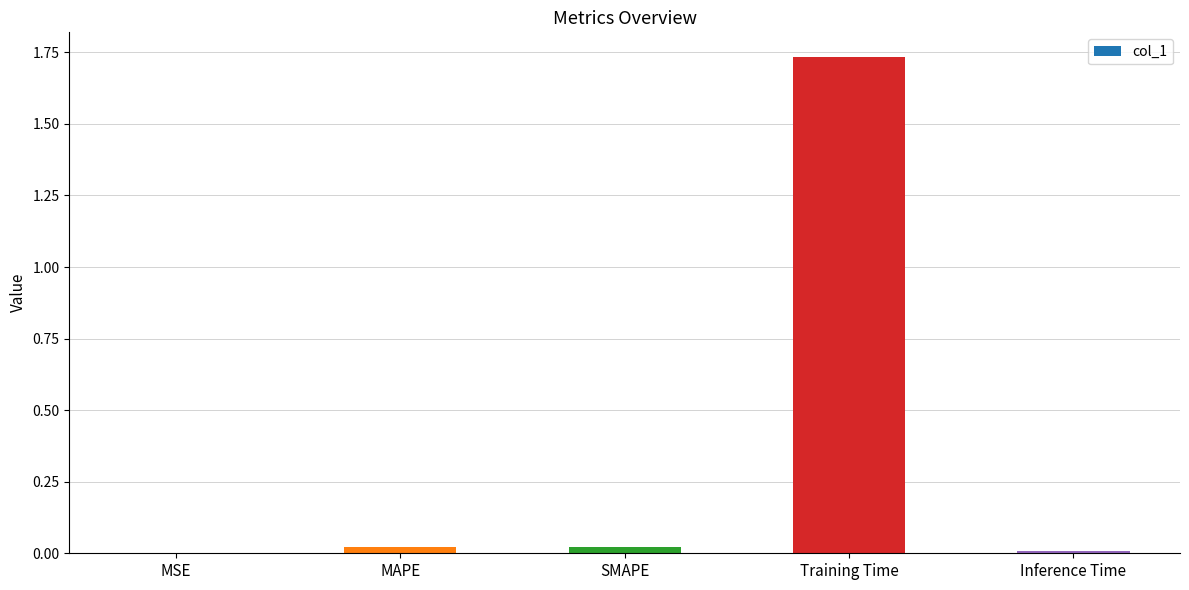

At which category does the chart reach its peak across all series?

Training Time